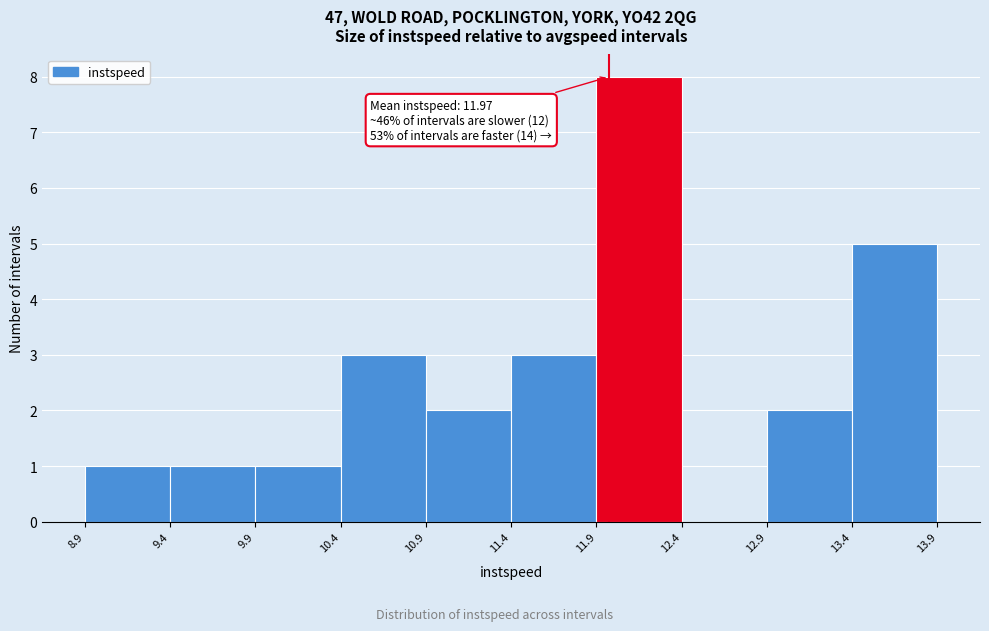

Which range on the x-axis has the tallest bar?

11.9 to 12.4